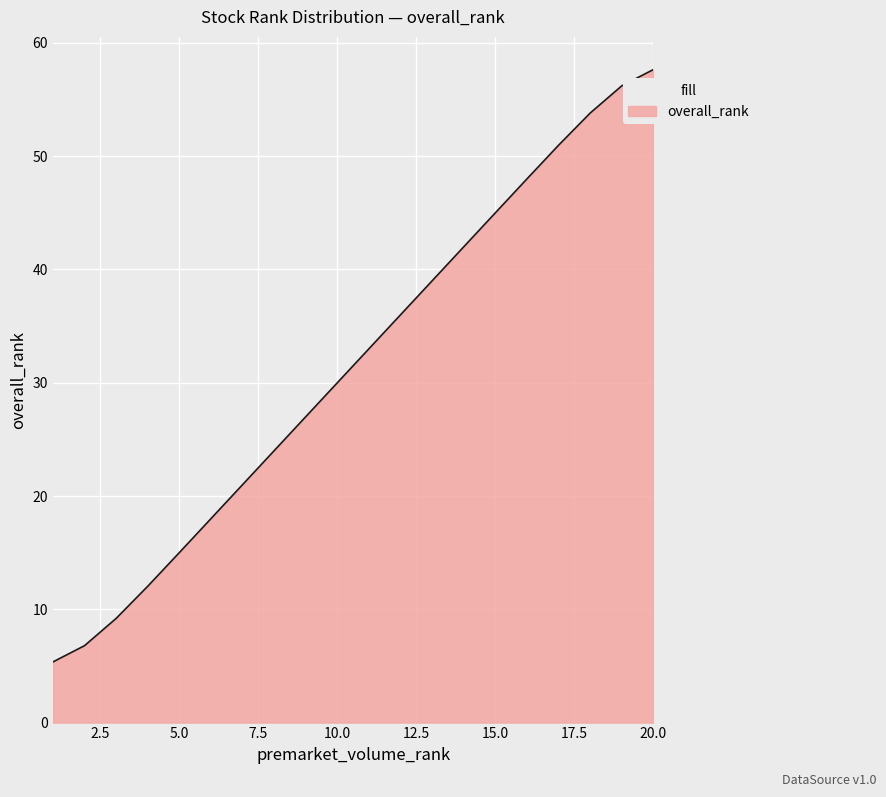

What is the difference between the maximum and minimum values?

52.3